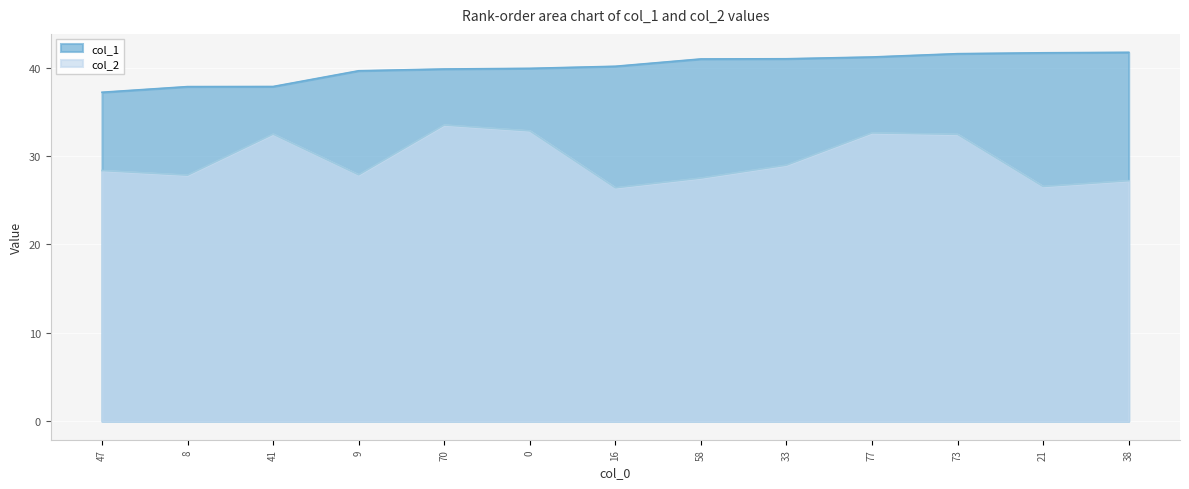

How many lines are shown in the chart?

2